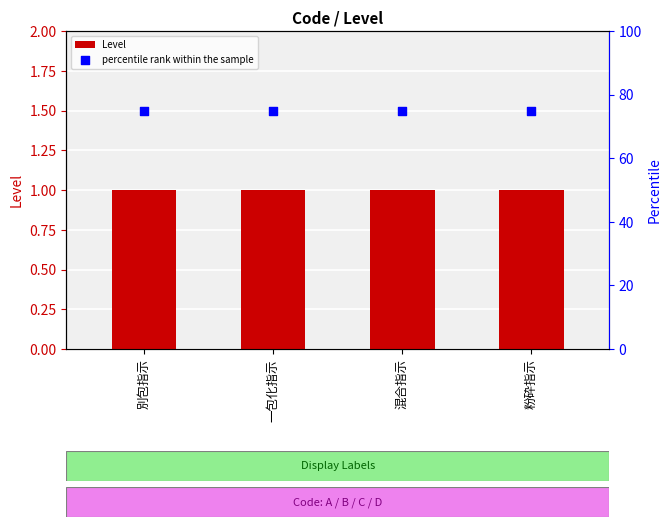

At how many categories does at least one series exceed 12?

4